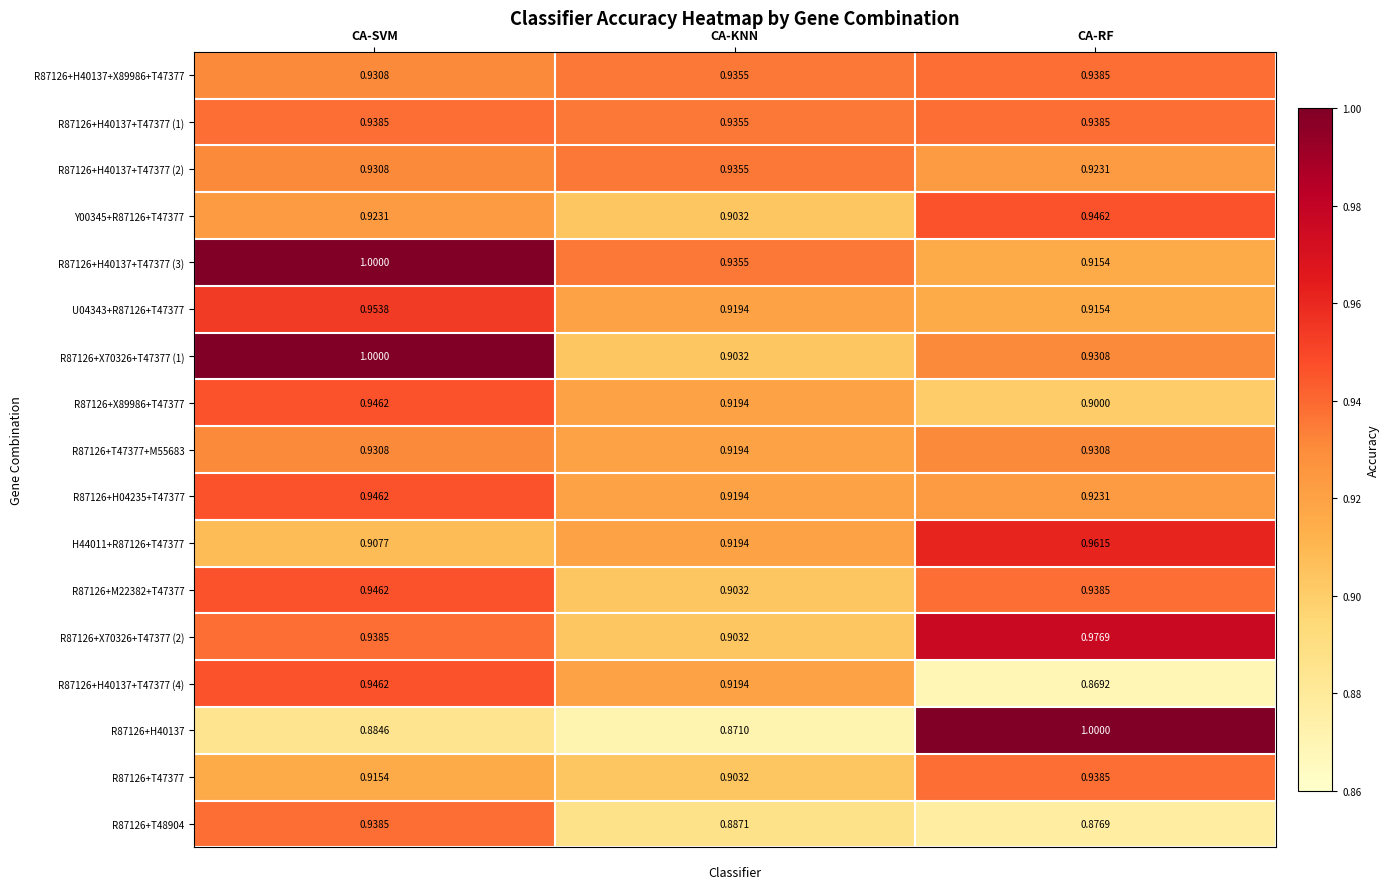

At which label is R87126+T47377 closest to 0?

CA-KNN